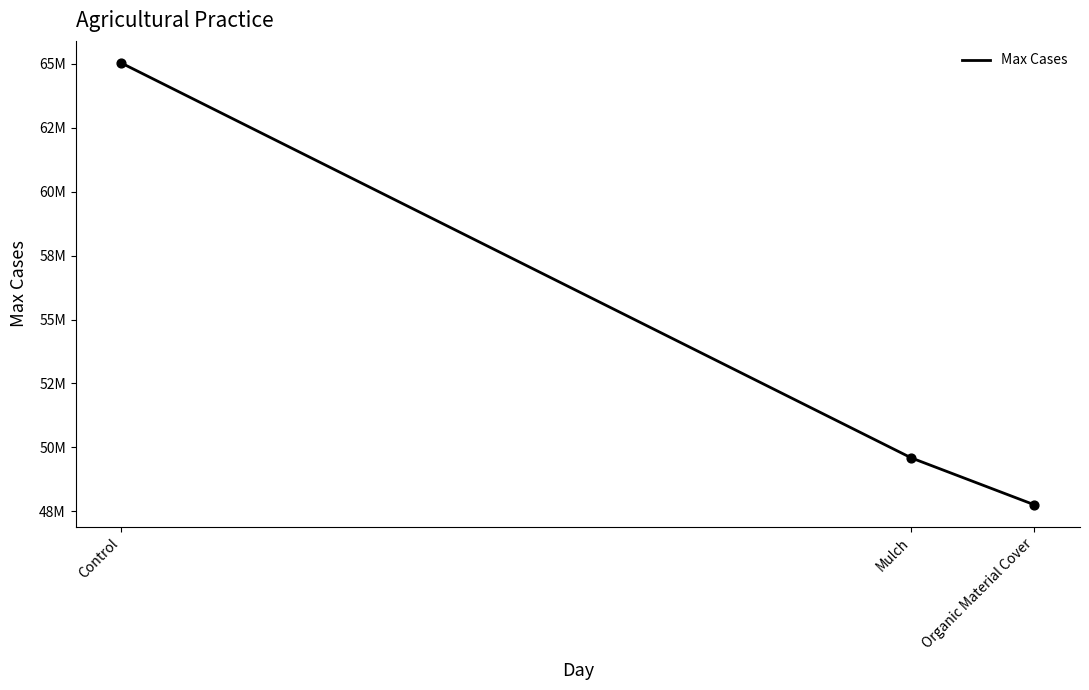

Which has a higher value, Organic Material Cover or Control?

Control